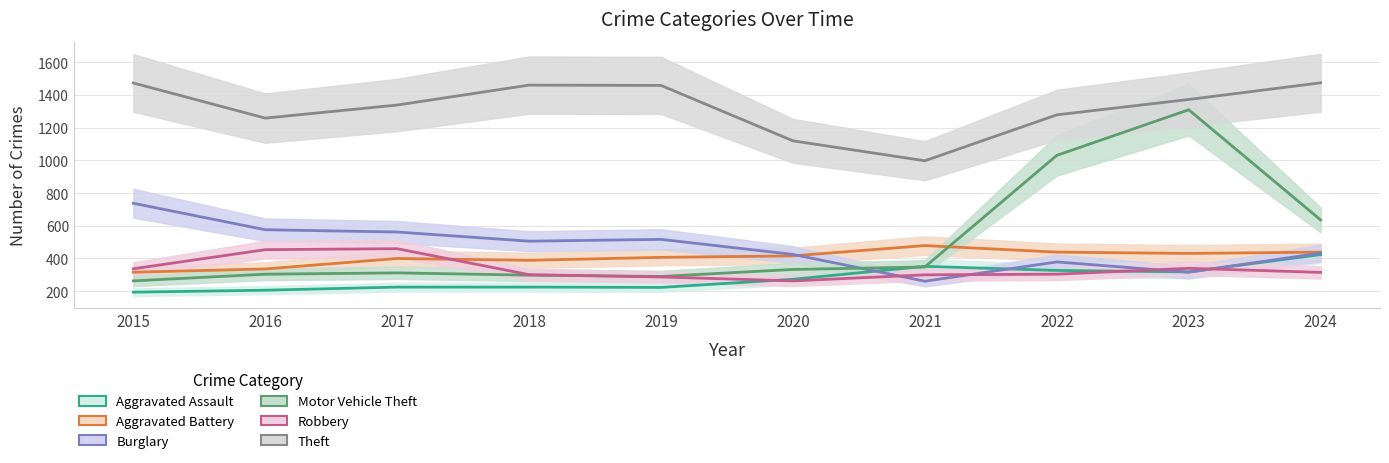

Read the Motor Vehicle Theft value at 2020.

333